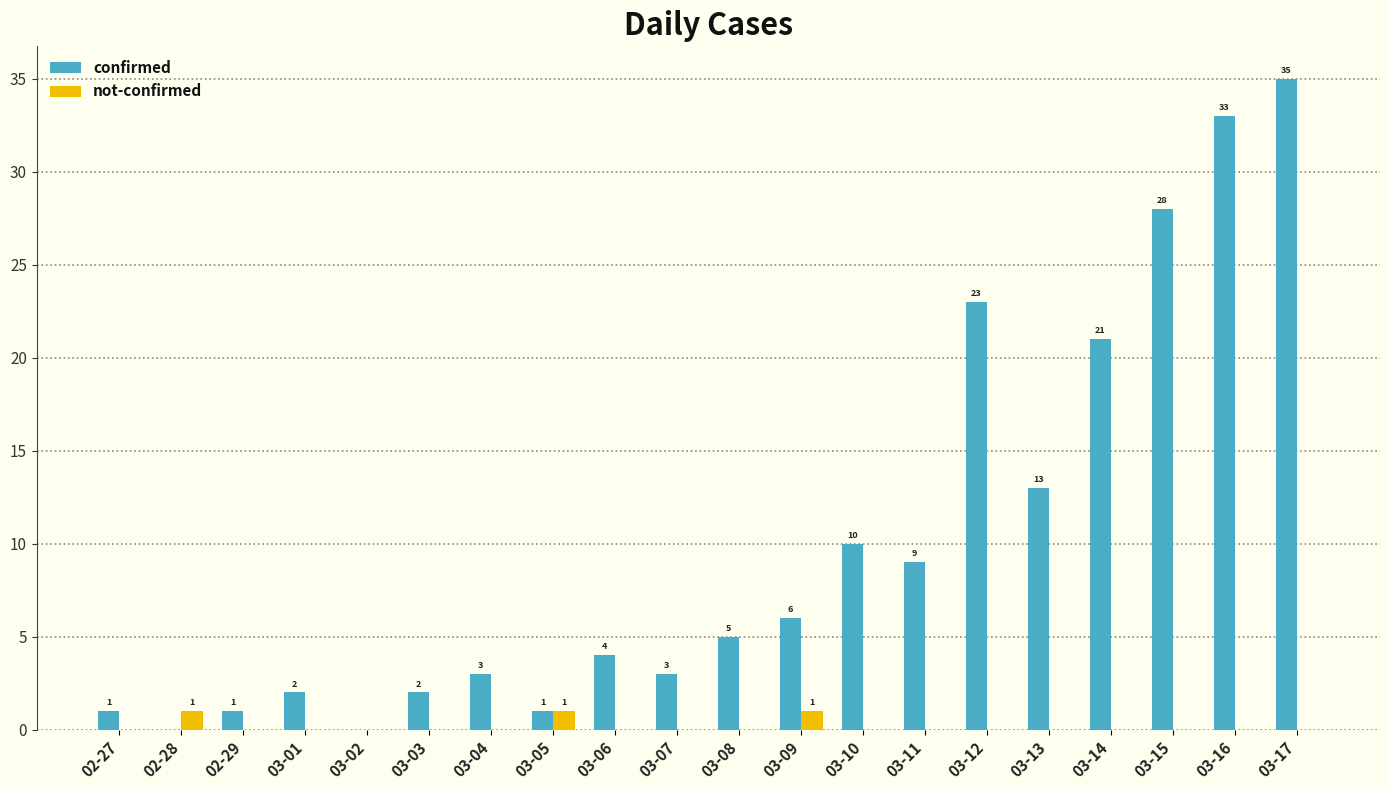

The not-confirmed series shows 0 at 03-14. True or false?

True